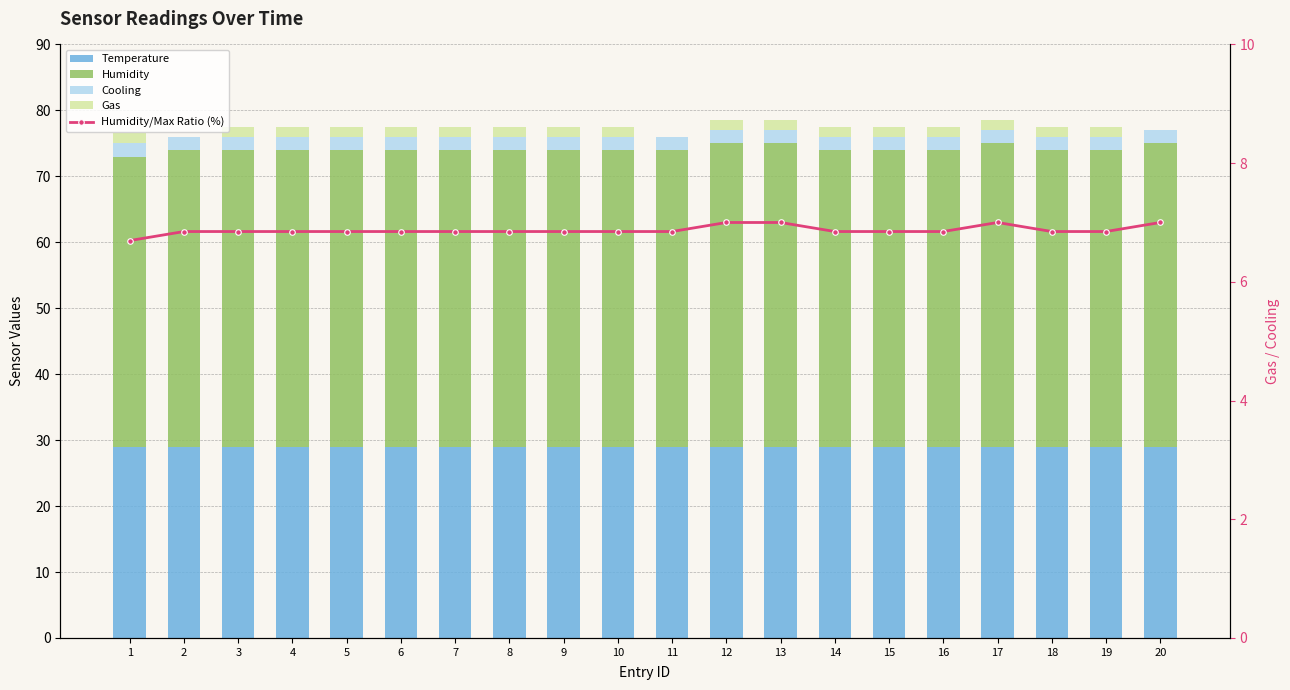

Which series has the largest range (max minus min)?

Humidity